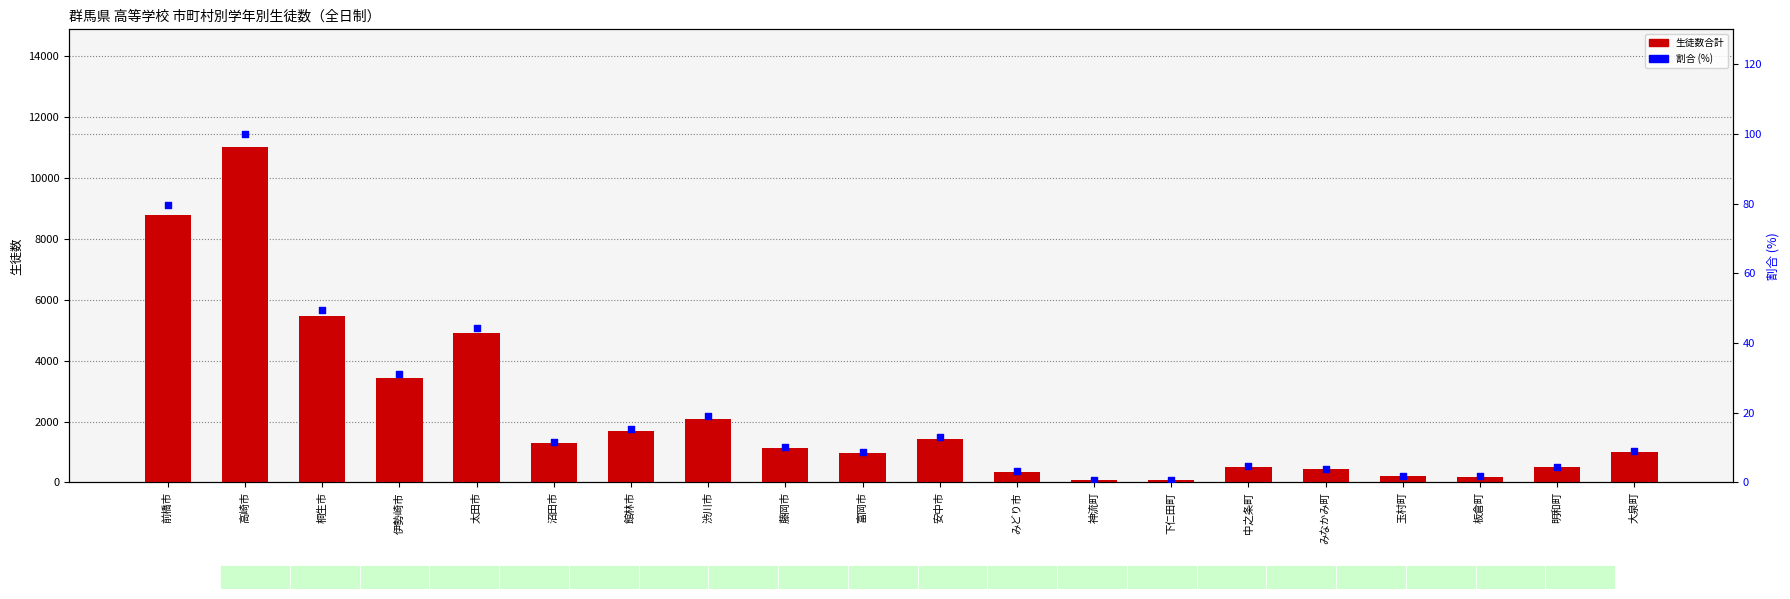

Is the value of 割合 (%) at 渋川市 greater than the value of 生徒数合計 at 板倉町?

No